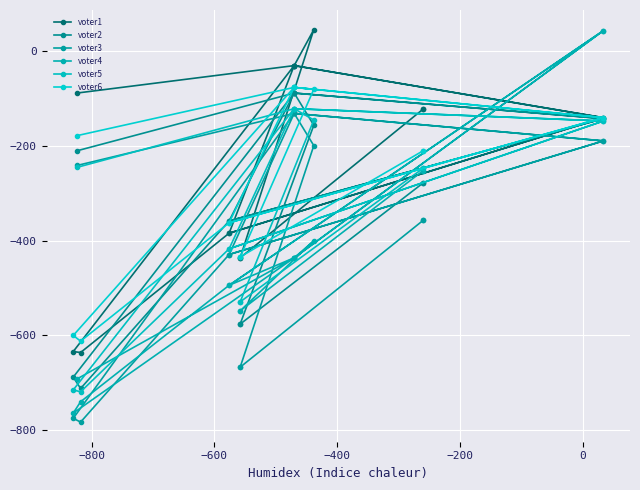

True or false: voter5 and voter6 intersect in this chart.

False